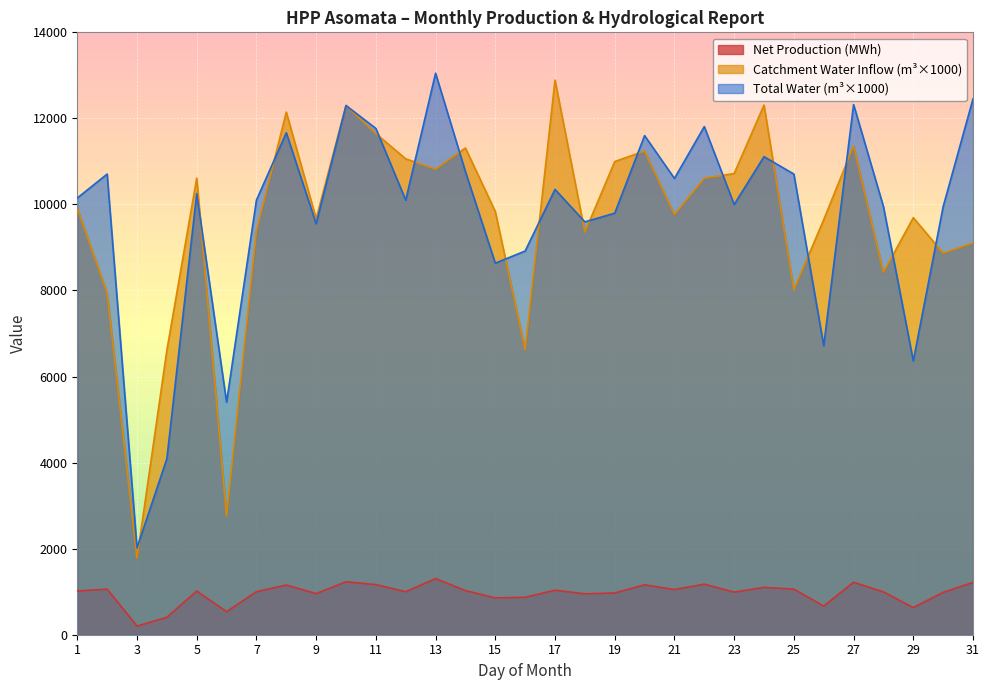

How many lines are shown in the chart?

3